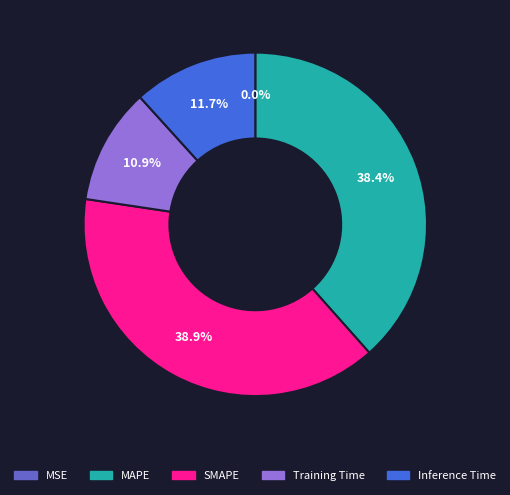

What percentage do SMAPE and Training Time together represent?

49.8%